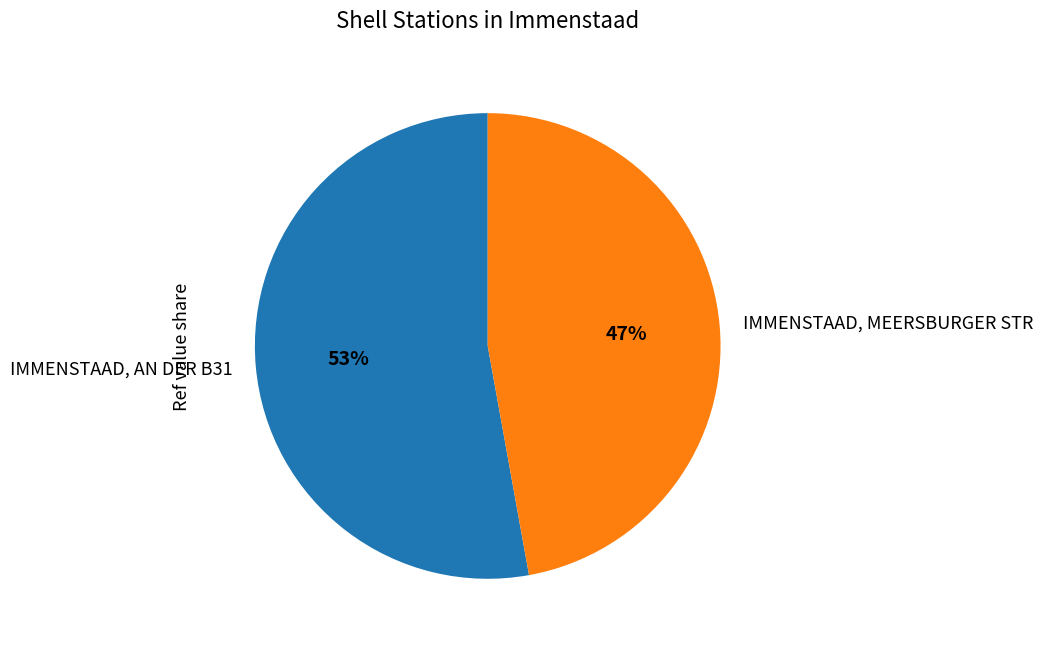

Between IMMENSTAAD, MEERSBURGER STR and IMMENSTAAD, AN DER B31, which is larger?

IMMENSTAAD, AN DER B31